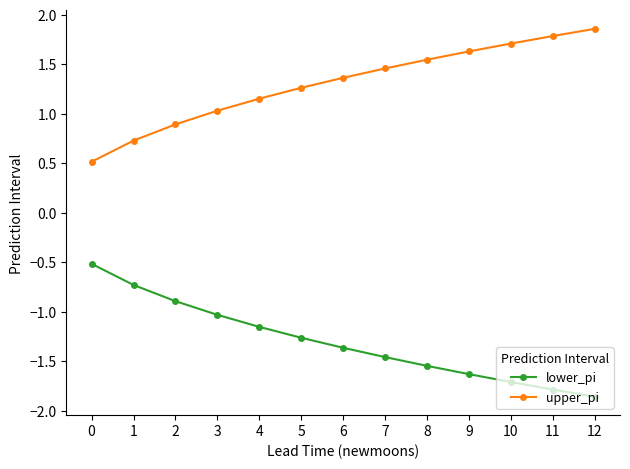

True or false: upper_pi and lower_pi intersect in this chart.

False